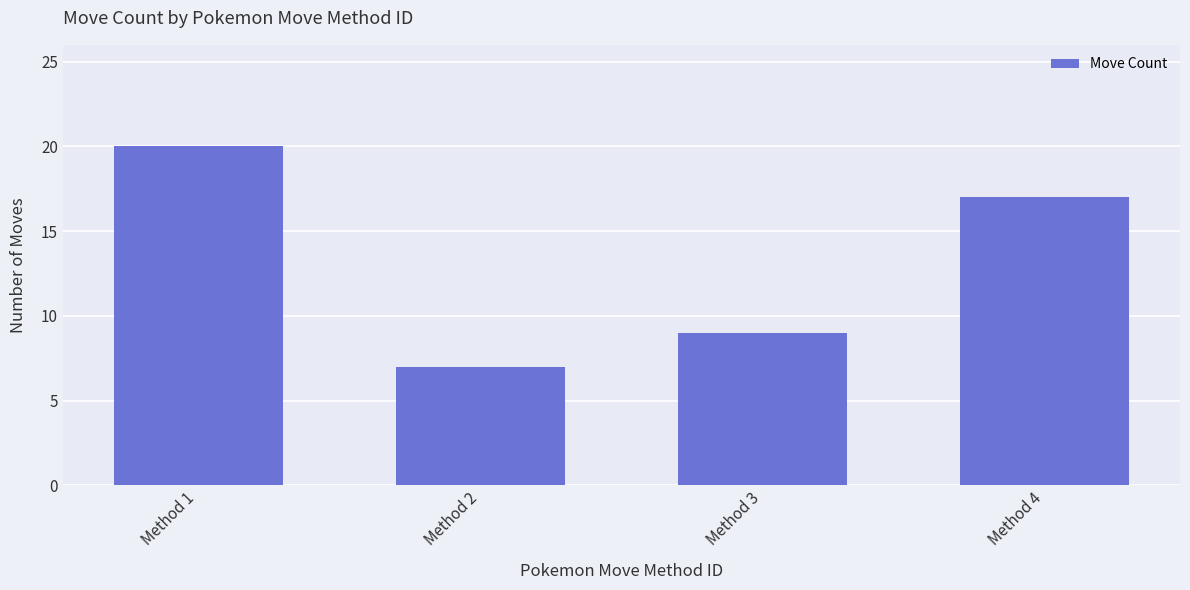

Reading left to right, extract all data points from this chart.

Method 1=20	Method 2=7	Method 3=9	Method 4=17